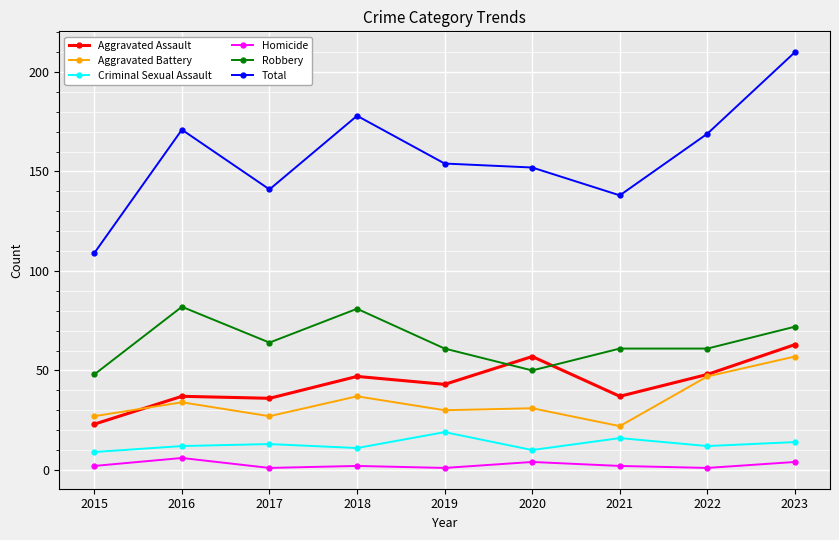

The value of Homicide at 2018 is 2. True or false?

True